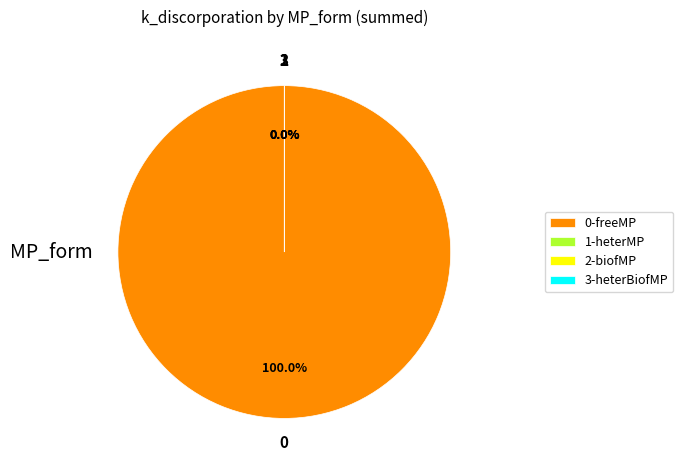

Which slice is the smallest?

biofMP